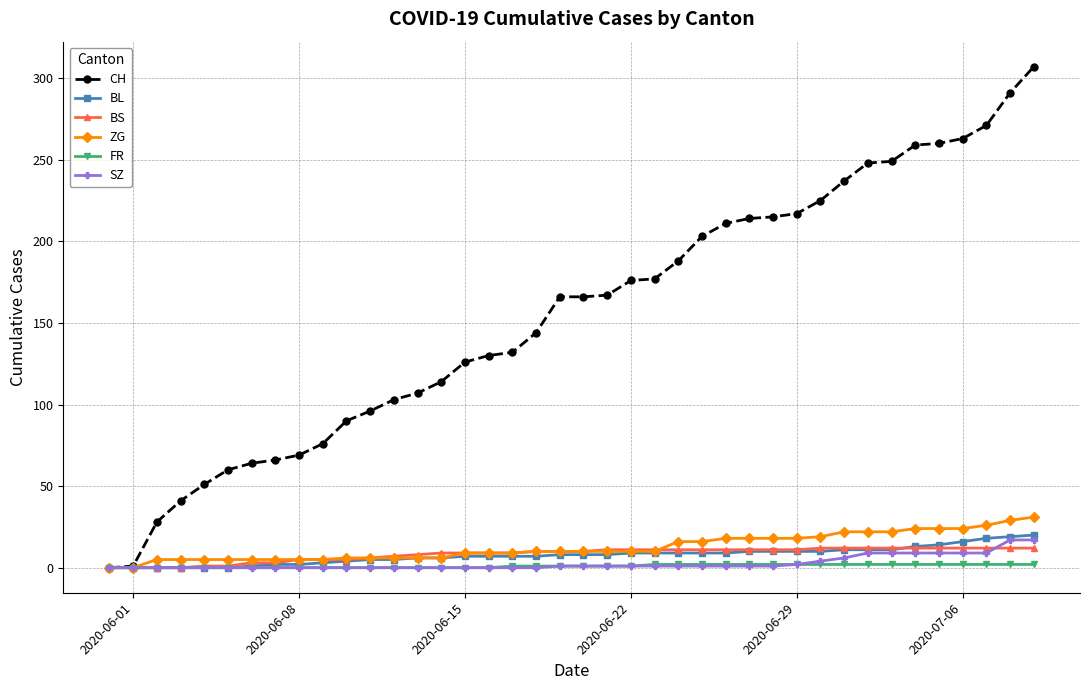

Which series has the largest range (max minus min)?

CH